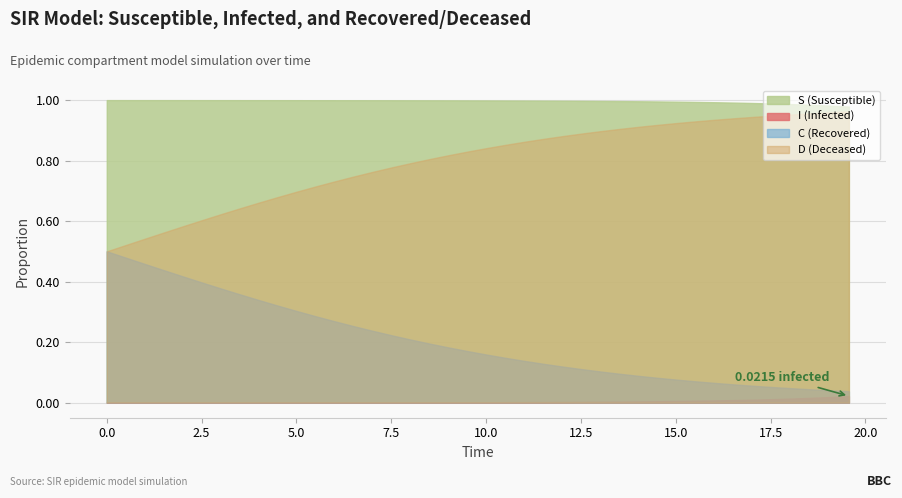

Does the chart display data point markers on the line(s)?

No